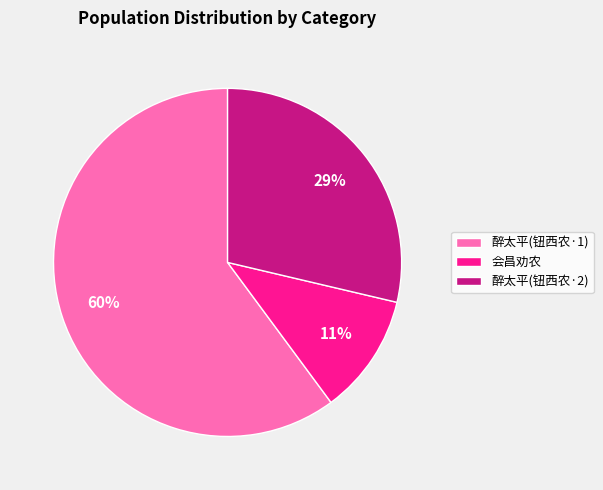

To the nearest percent, what is the combined percentage of 醉太平(钮西农·1) and 醉太平(钮西农·2)?

89%